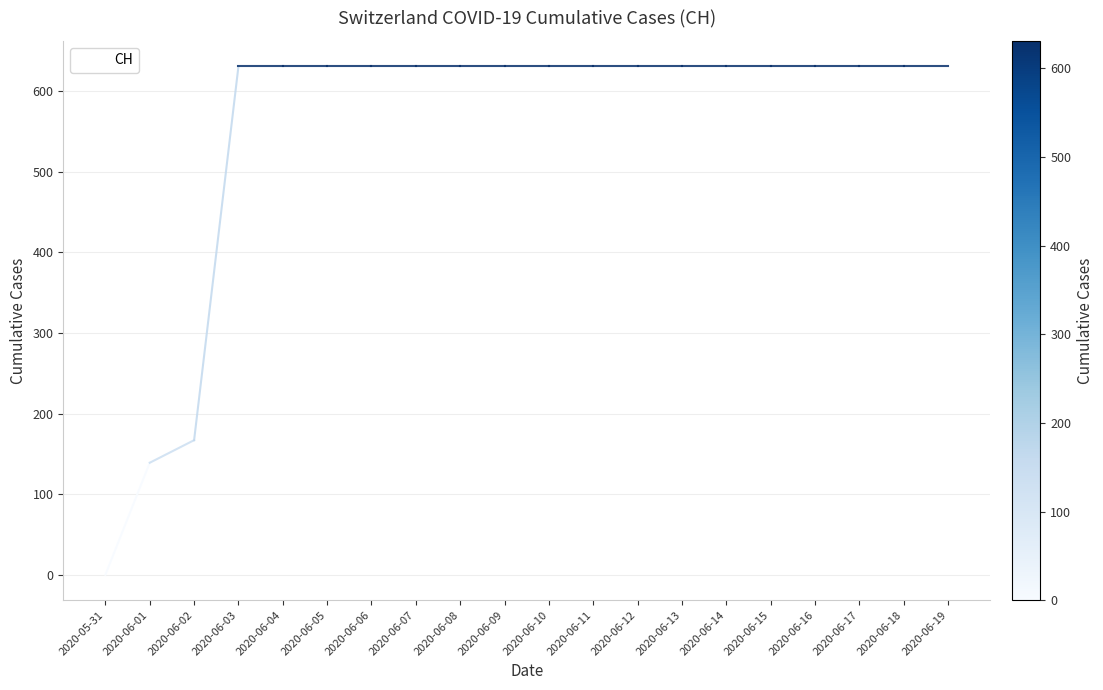

Reading right to left, what are all the values shown in this chart?

631	631	631	631	631	631	631	631	631	631	631	631	631	631	631	631	631	167	139	0